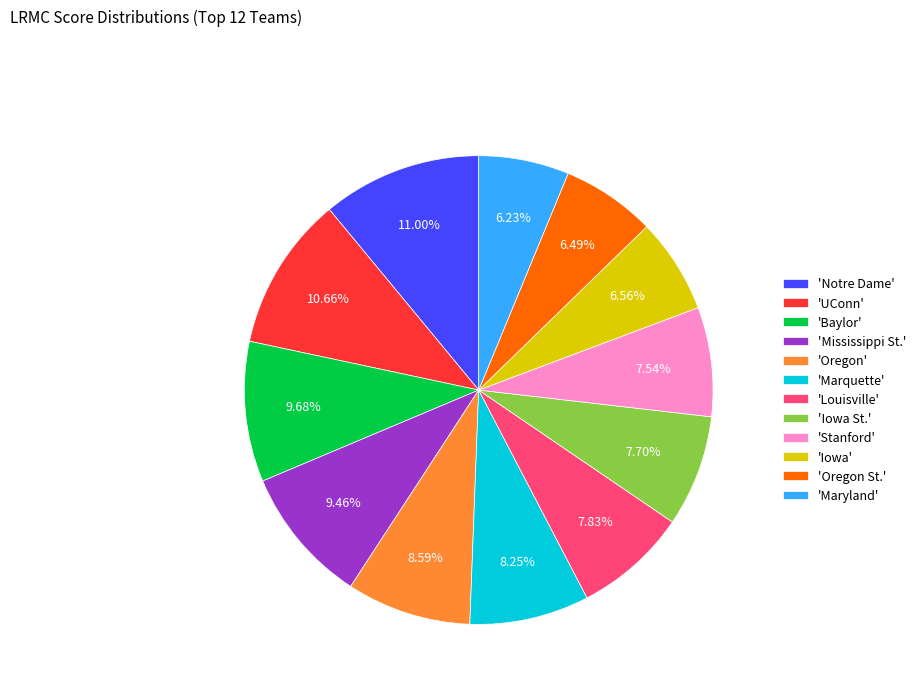

Do 'Baylor' and 'Stanford' together represent more than half of the pie?

No